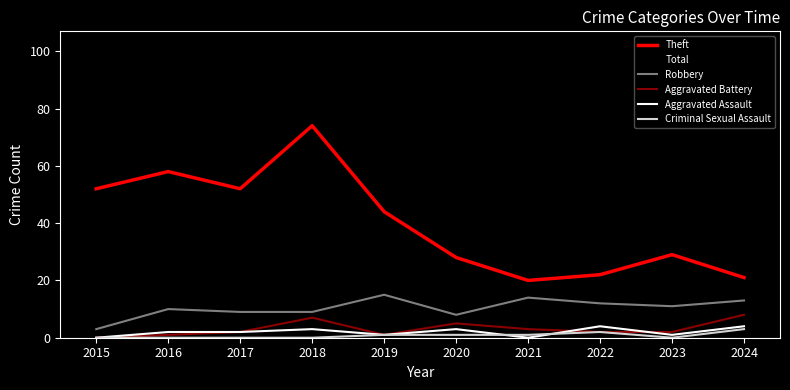

What is the difference between the second highest and second lowest values in the Criminal Sexual Assault series?

2